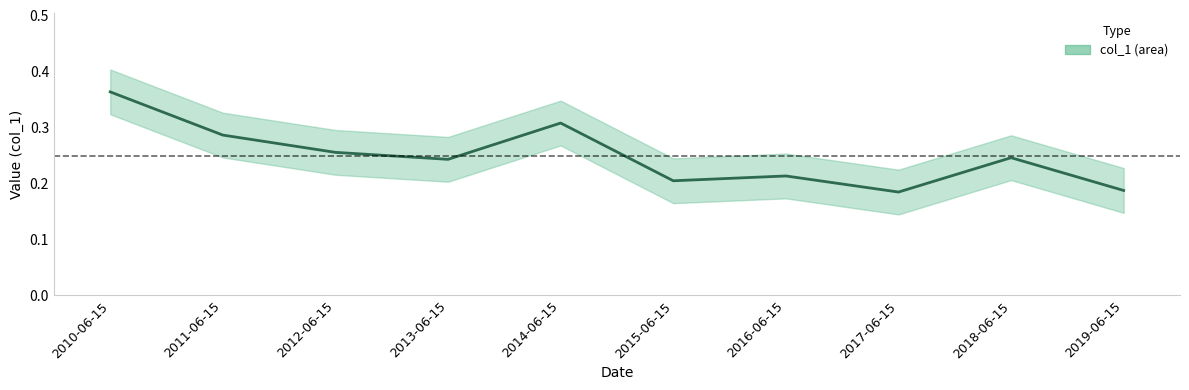

Does the chart have visible grid lines?

No